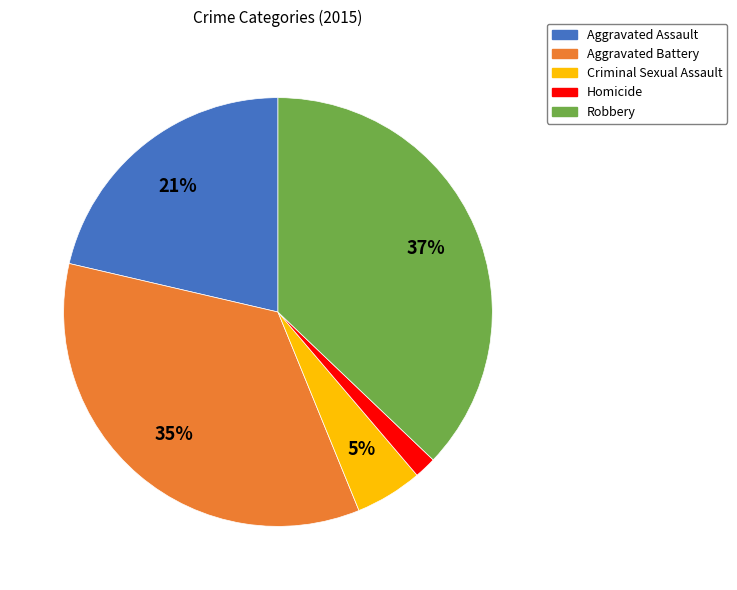

True or false: Robbery accounts for 48% of the total.

False